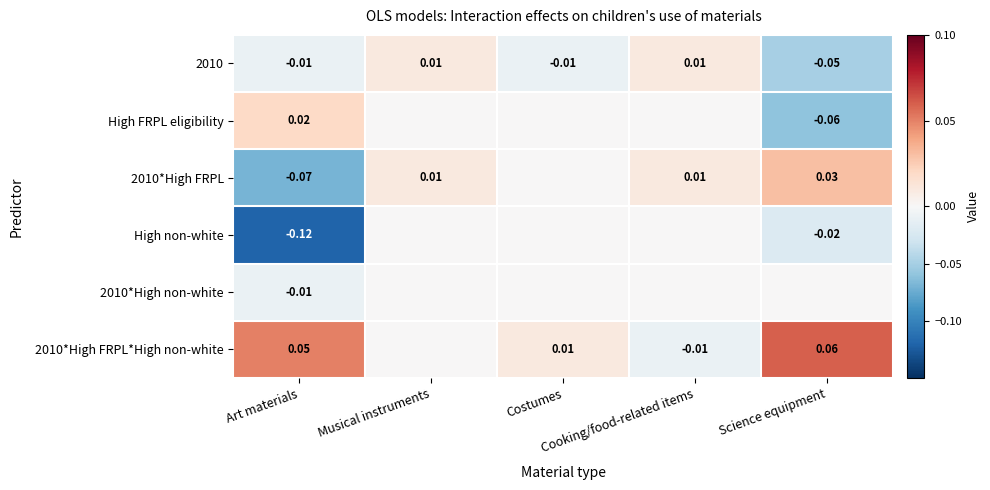

How many values in the High non-white series are below 0?

2